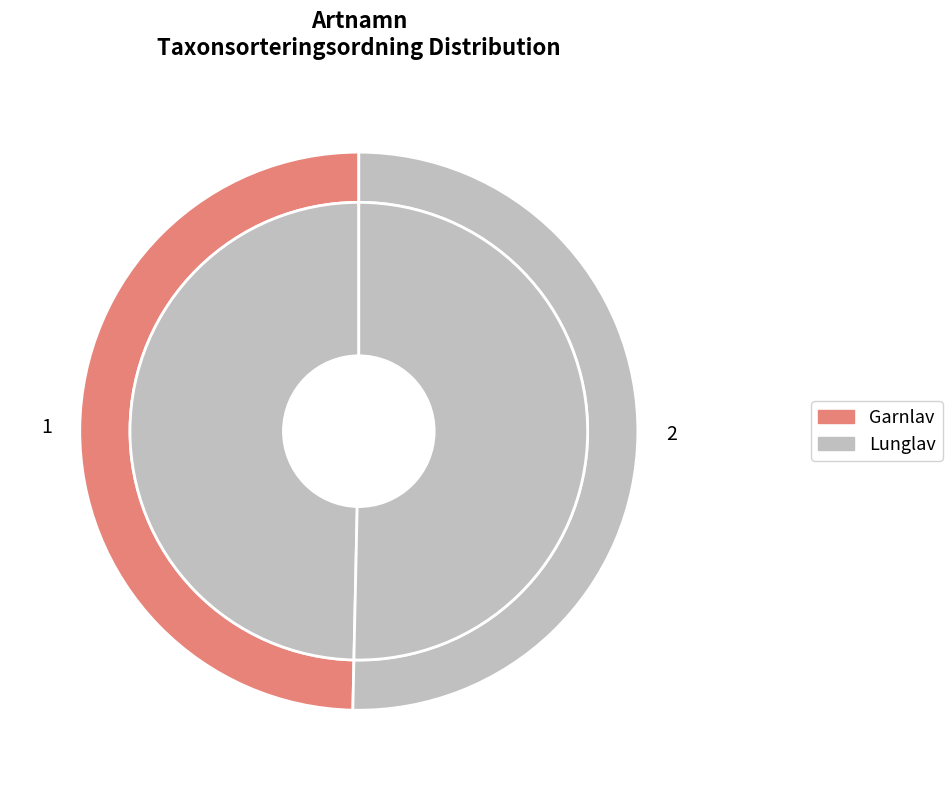

Rank the categories by value from highest to lowest.

Lunglav, Garnlav